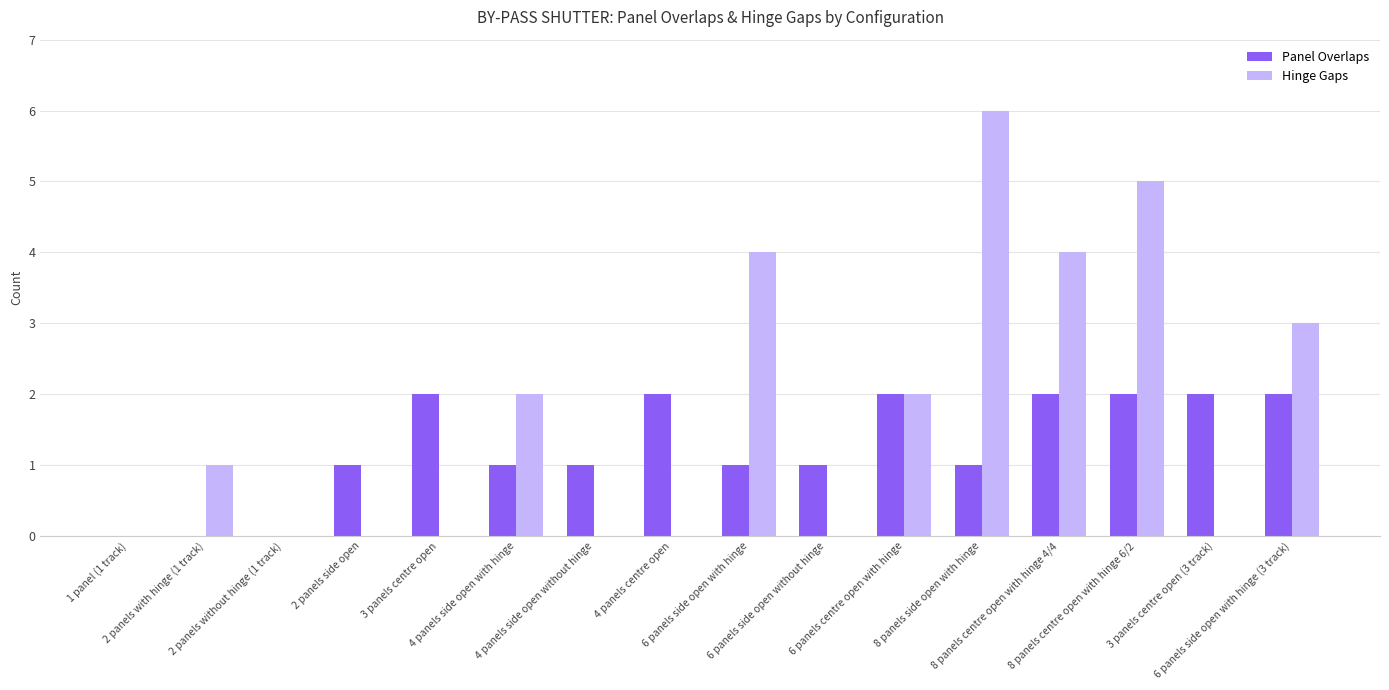

What value does the Panel Overlaps series have at 8 panels side open with hinge?

1